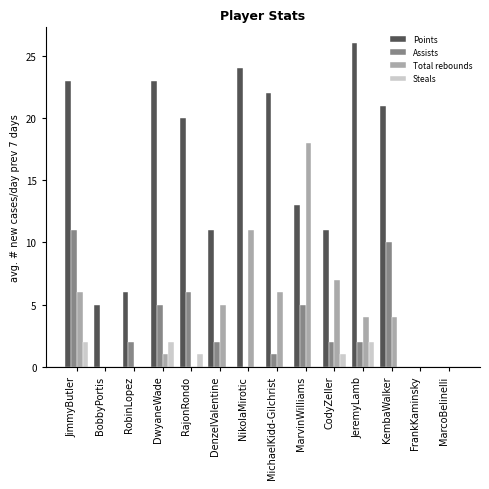

Are the bars grouped side by side (vs. stacked)?

Yes